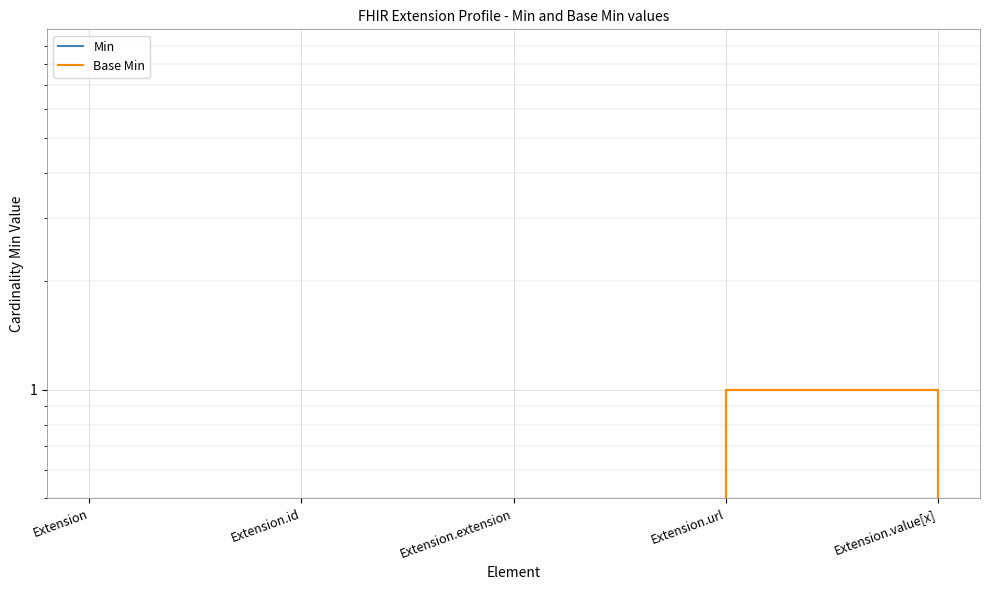

True or false: Base Min has a value of 0 at Extension.extension.

True